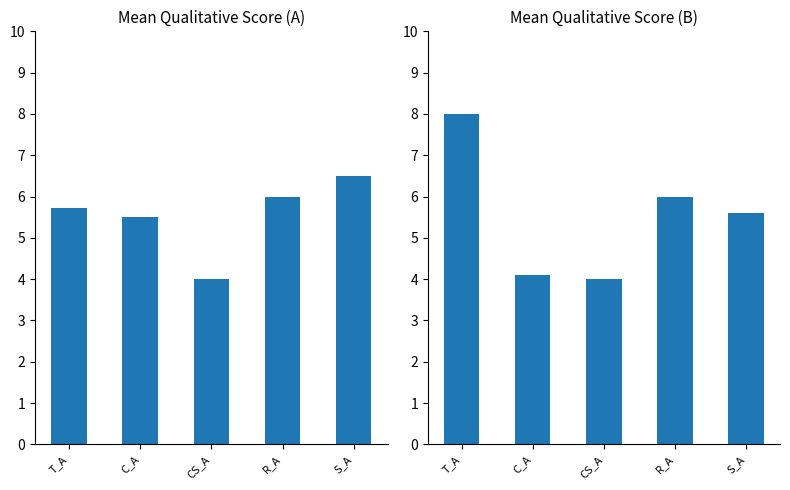

List the labels in order of value, largest first.

T_A, R_A, S_A, C_A, CS_A